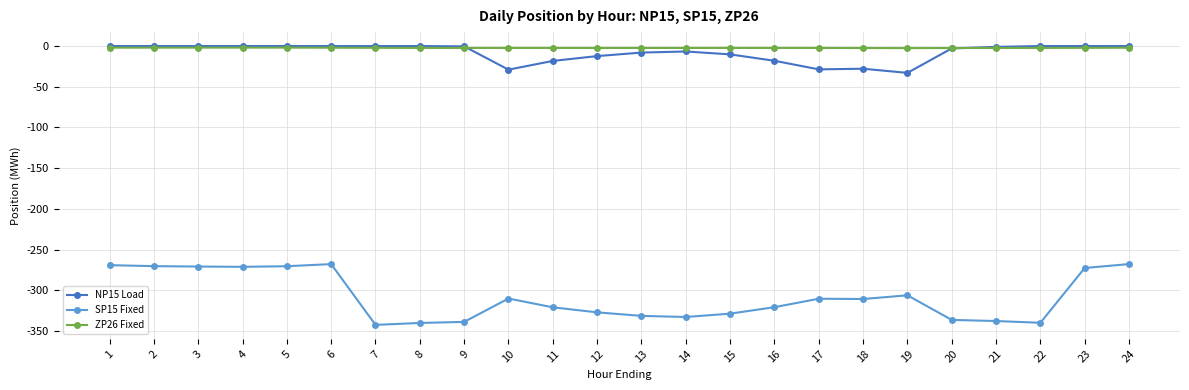

What is the average value of the ZP26 Fixed series?

-2.2